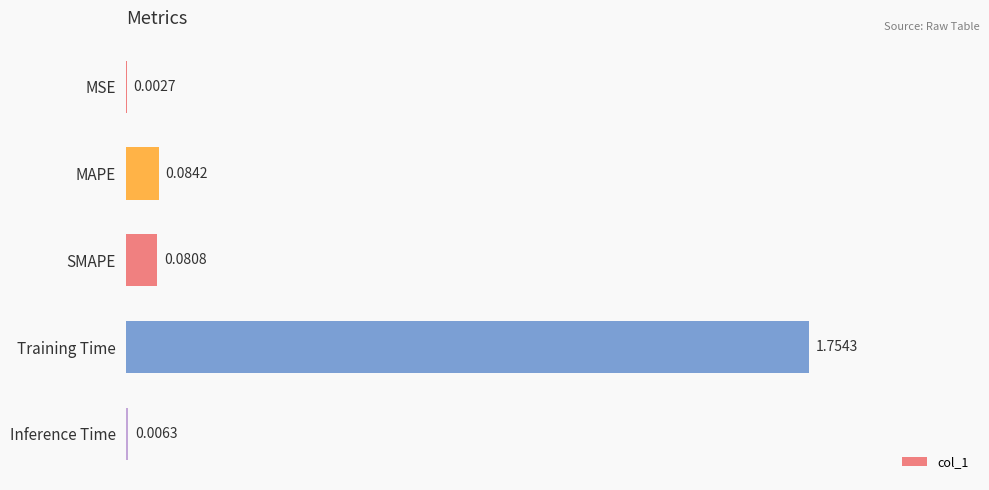

At which category does the chart reach its peak across all series?

Training Time